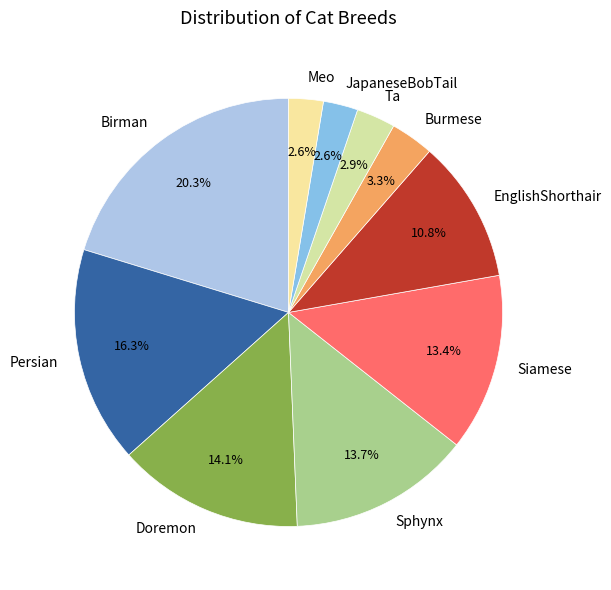

To the nearest percent, what is the combined percentage of Burmese and Persian?

20%